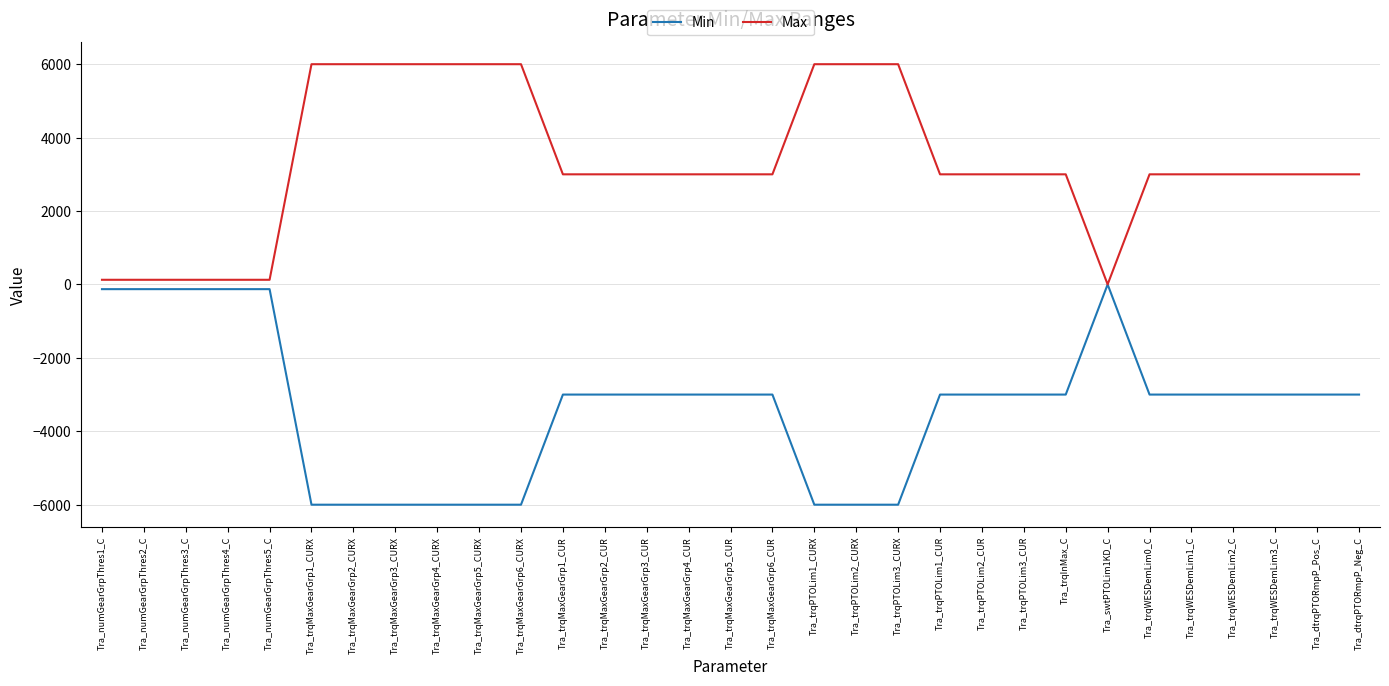

What is the difference between the maximum and minimum values in the Max series?

5999